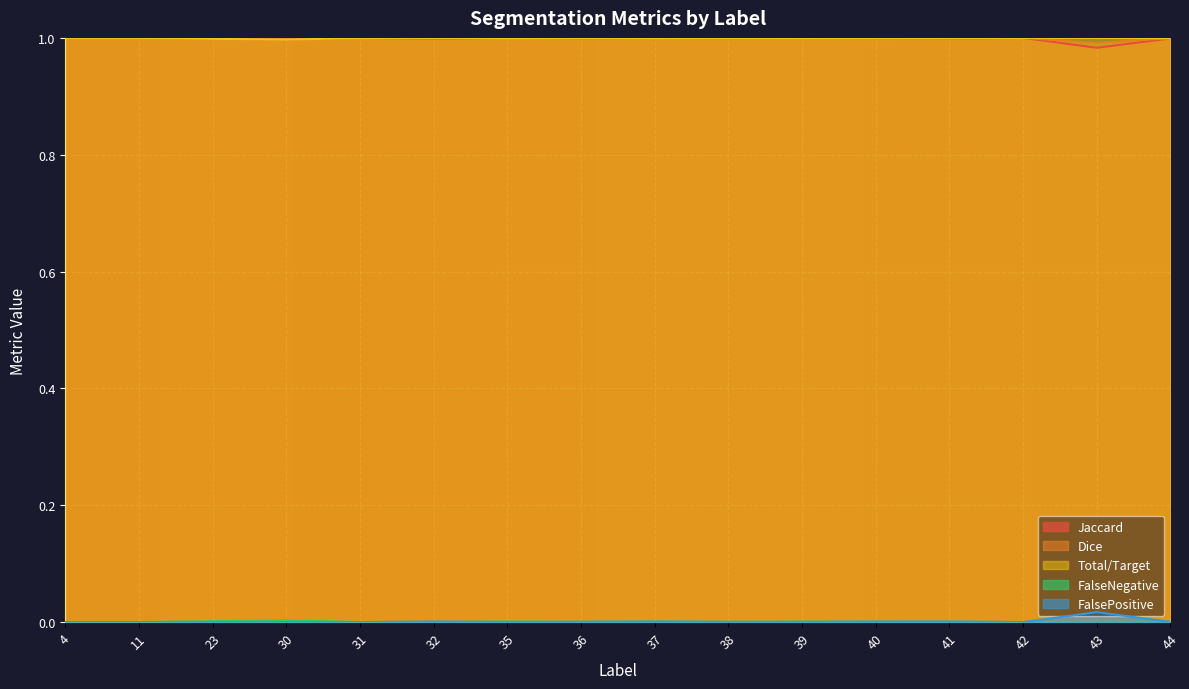

Which series changed the most between 36 and 42?

Jaccard